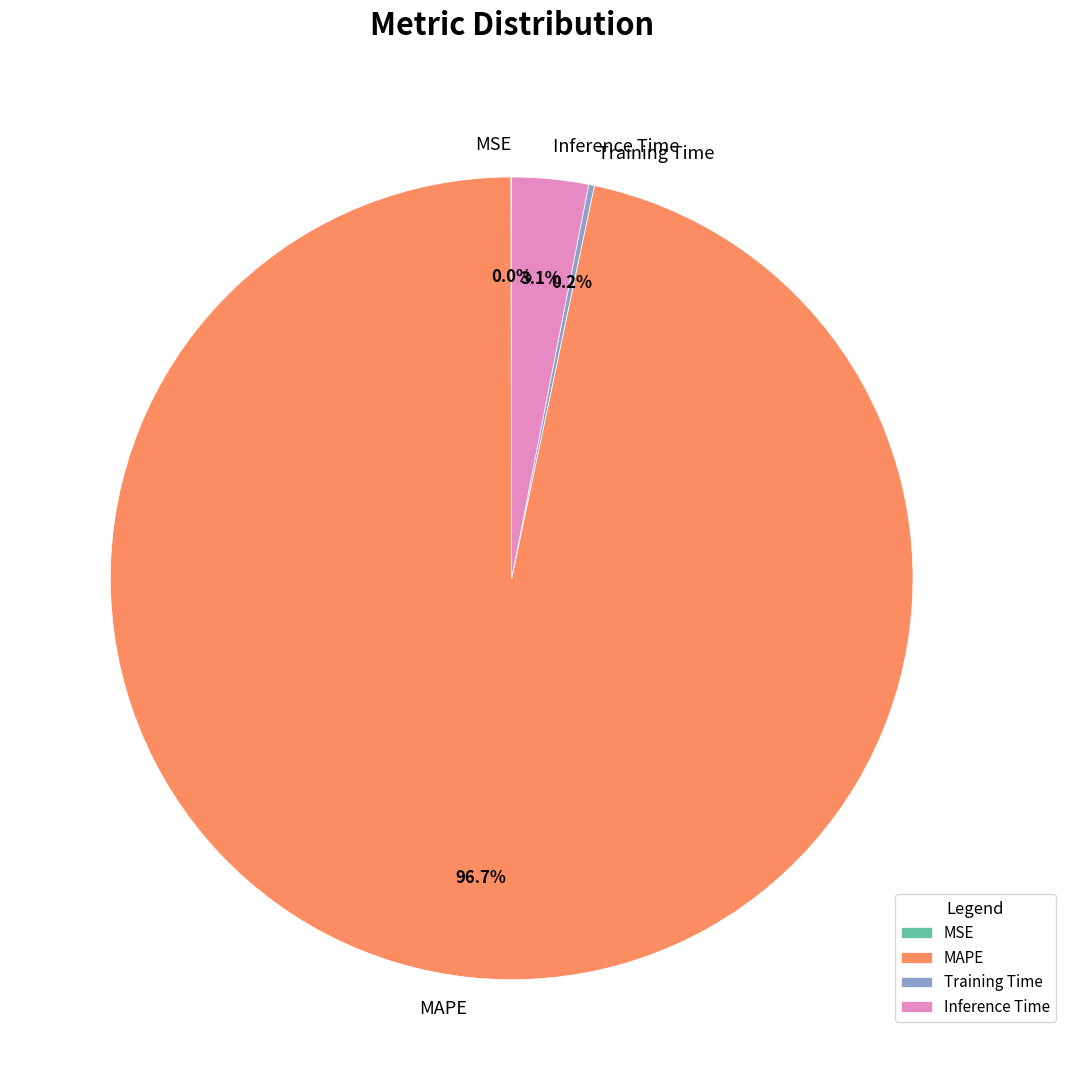

Combined, do MAPE and Inference Time account for over 50%?

Yes